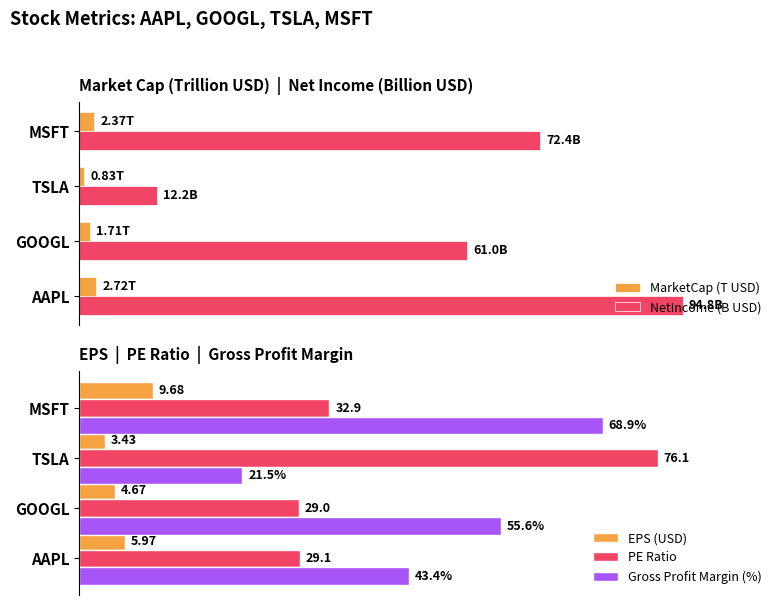

The value of PE Ratio at 20 is 44.9. True or false?

False